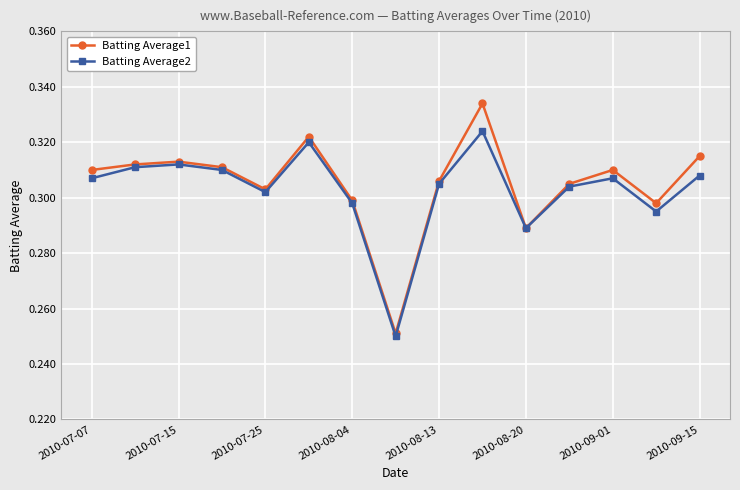

Count the Batting Average2 values in the range 0 to 1.

15